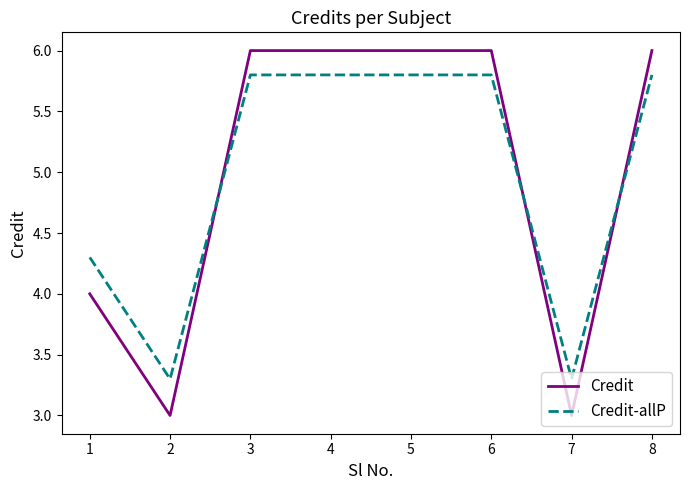

At which label does Credit-allP first exceed 5?

3